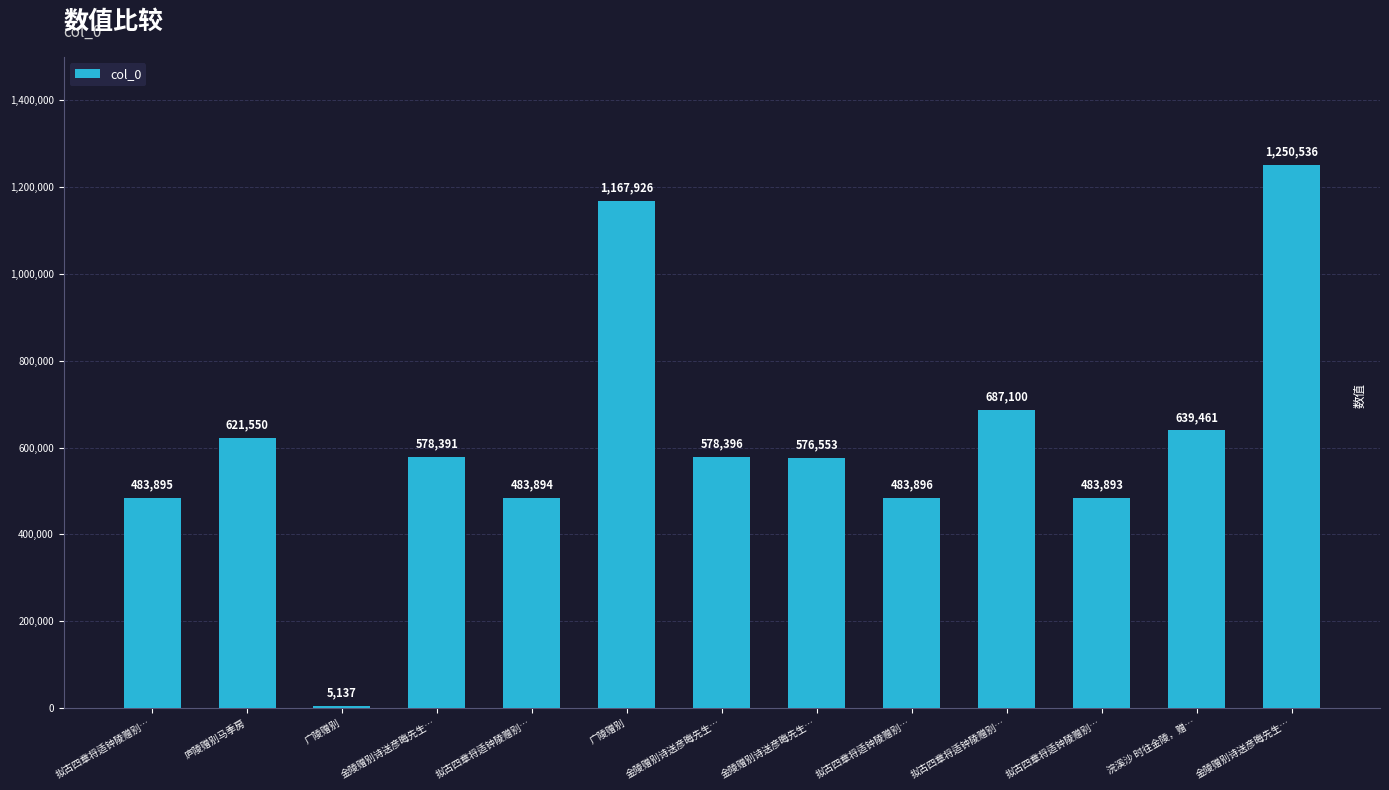

What is the change in value from 庐陵赠别马季房 to 金陵赠别诗送彦晦先生…?

+628986